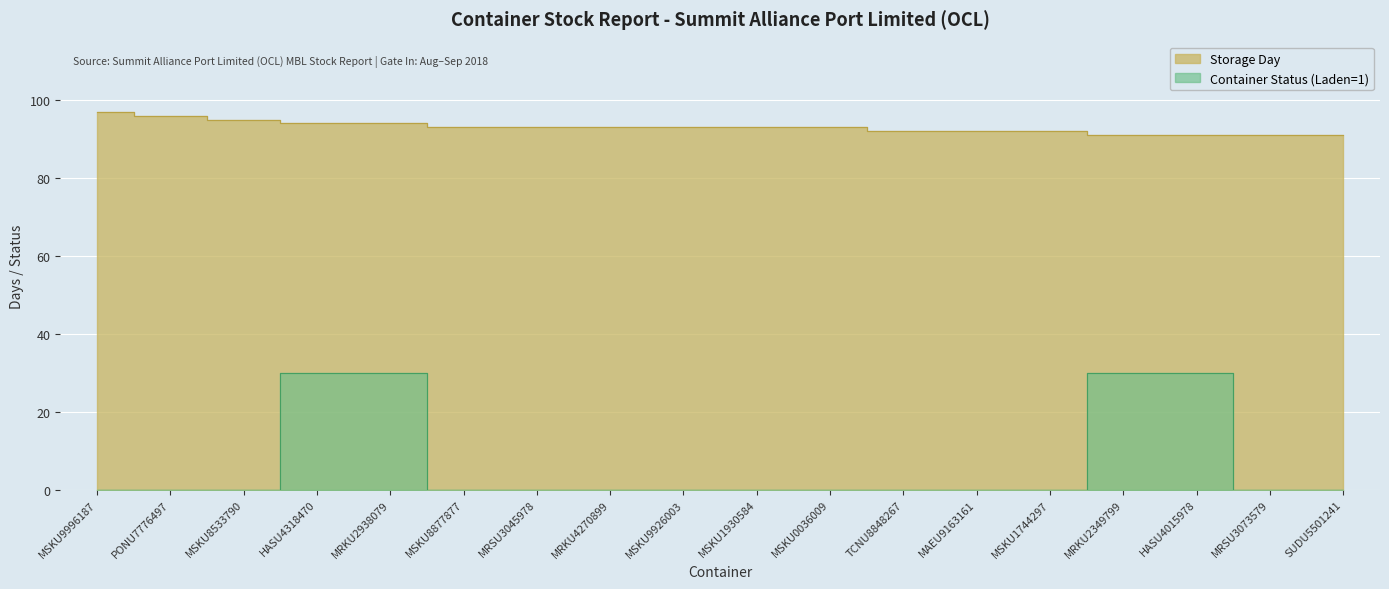

True or false: Container Status and Storage Day cross at least once.

False